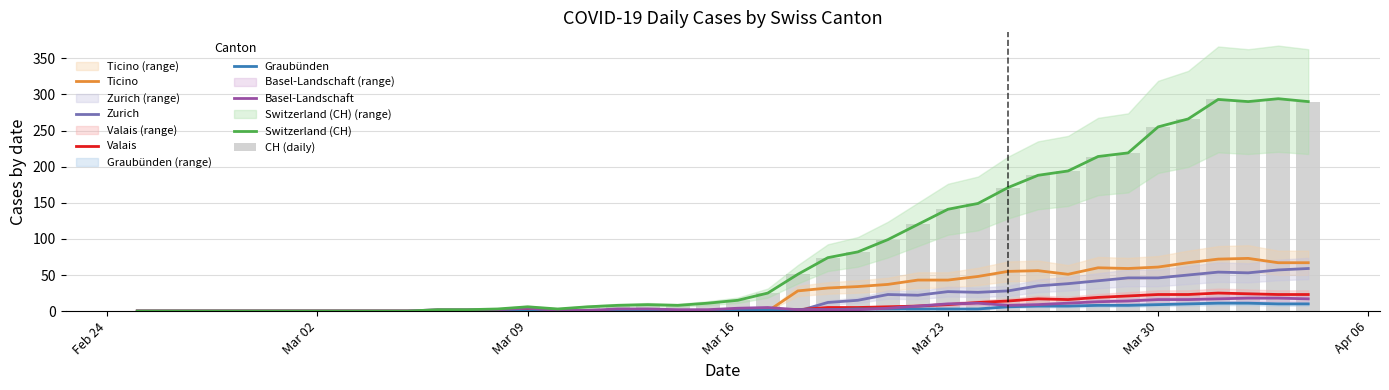

What is the label of the 38th bar from the right?

Mar 09